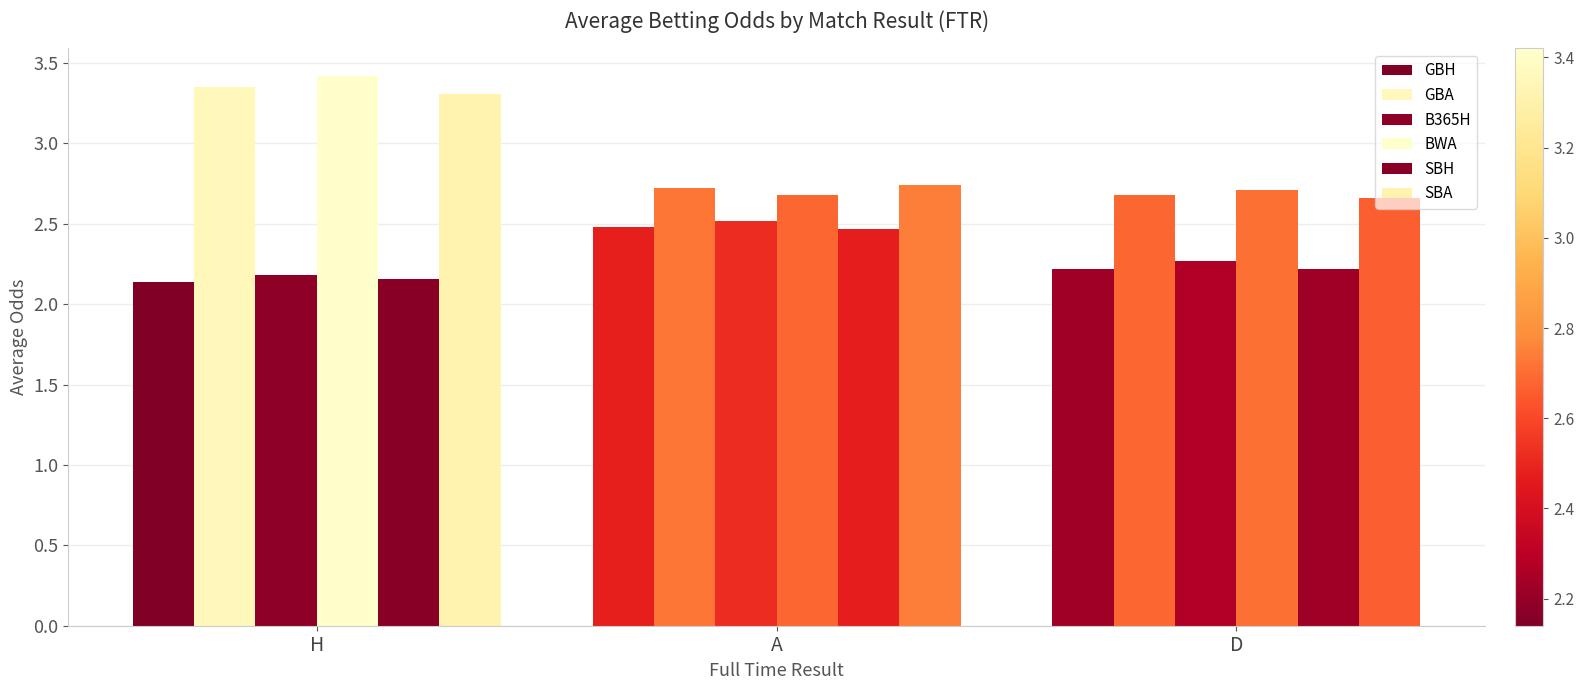

What is the lowest value of the SBA series?

2.7